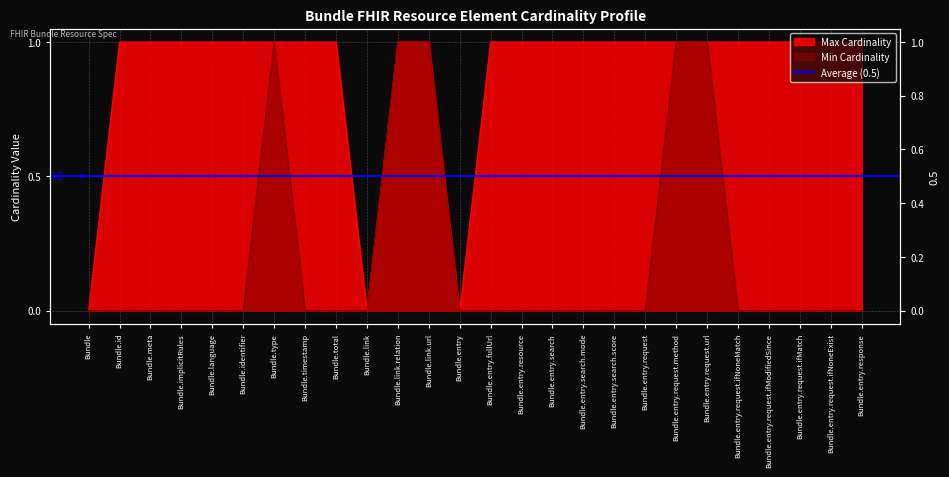

What is the value of the Max Cardinality point at the 18th from the left?

1